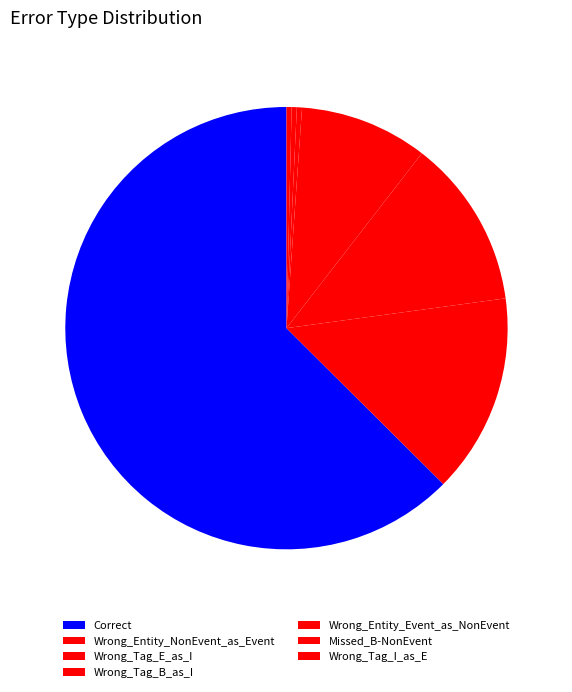

How many segments does this pie chart have?

7